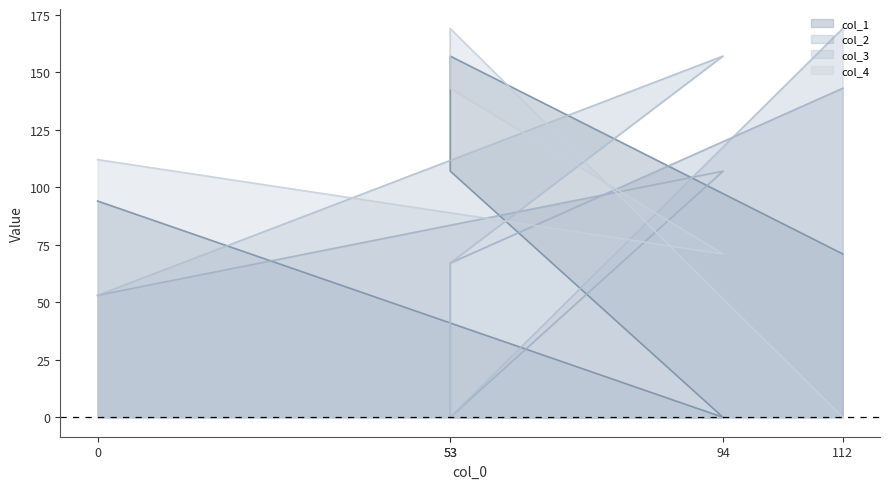

At which category is the sum across all series the highest?

53